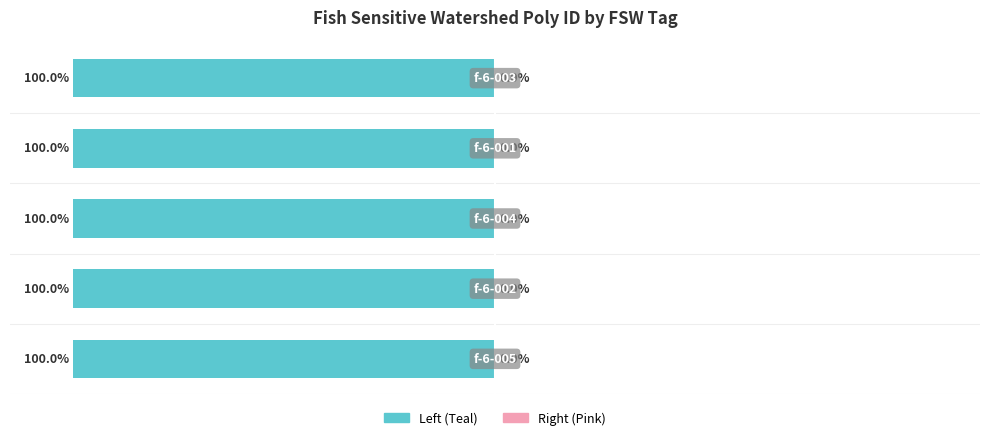

Count the number of data series in this chart.

2